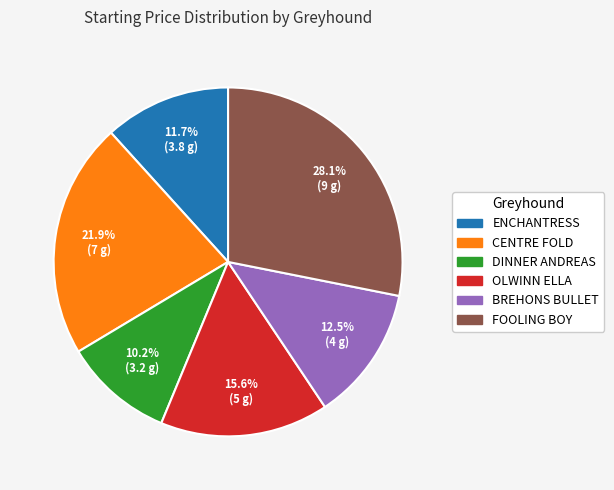

To the nearest percent, what is the combined percentage of ENCHANTRESS and FOOLING BOY?

40%